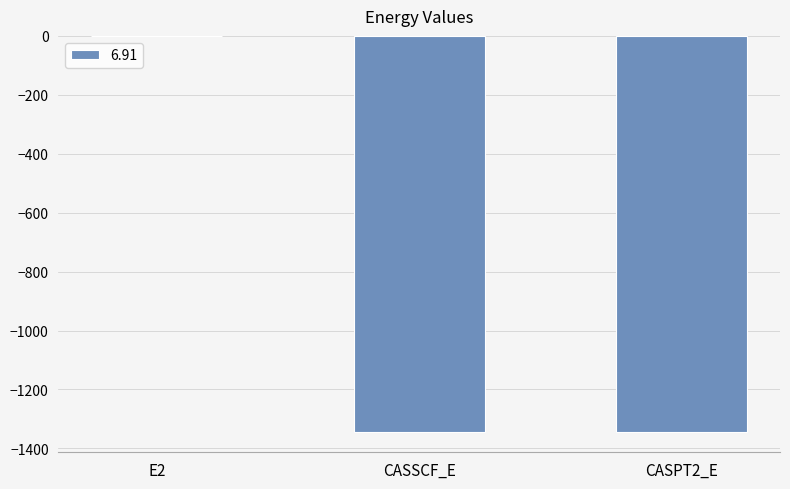

The value at CASPT2_E is -1345.8. True or false?

True